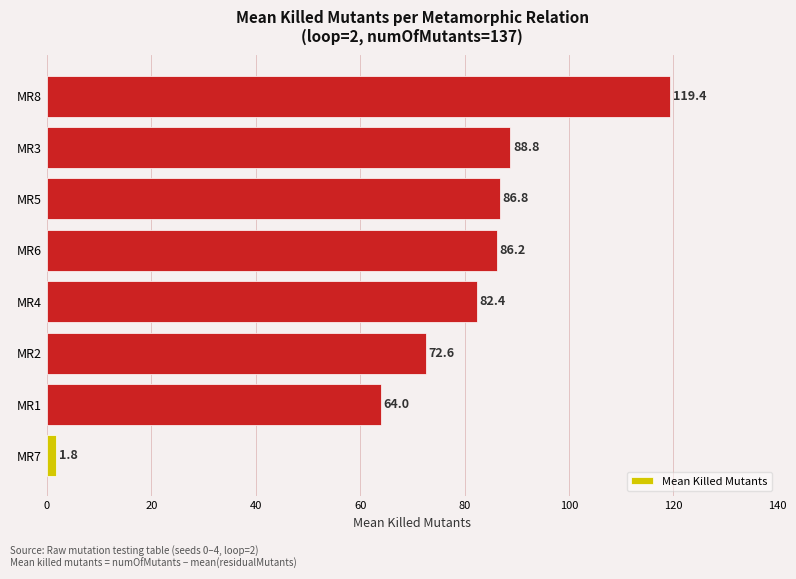

Between MR6 and MR1, which is larger?

MR6